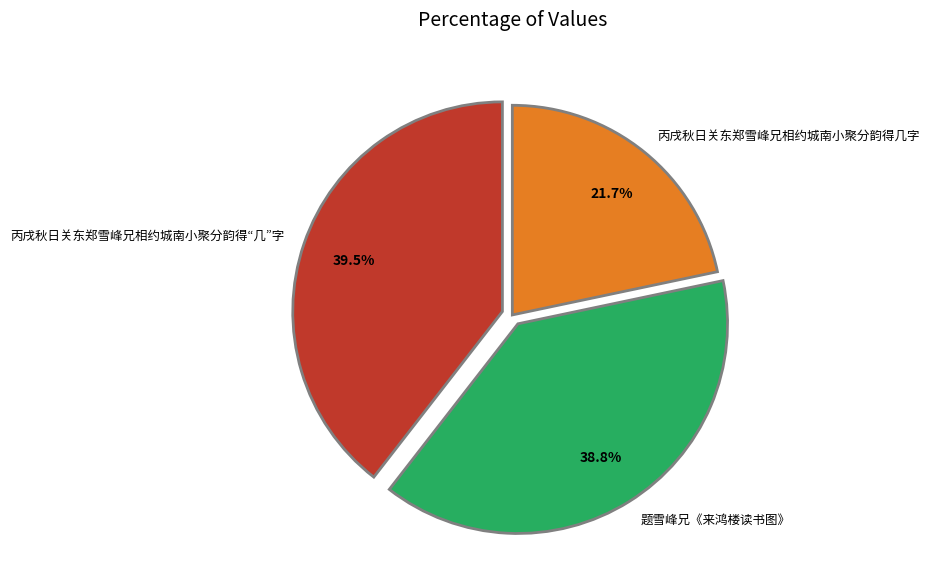

Is it true that 题雪峰兄《来鸿楼读书图》 is 39% of the pie?

True